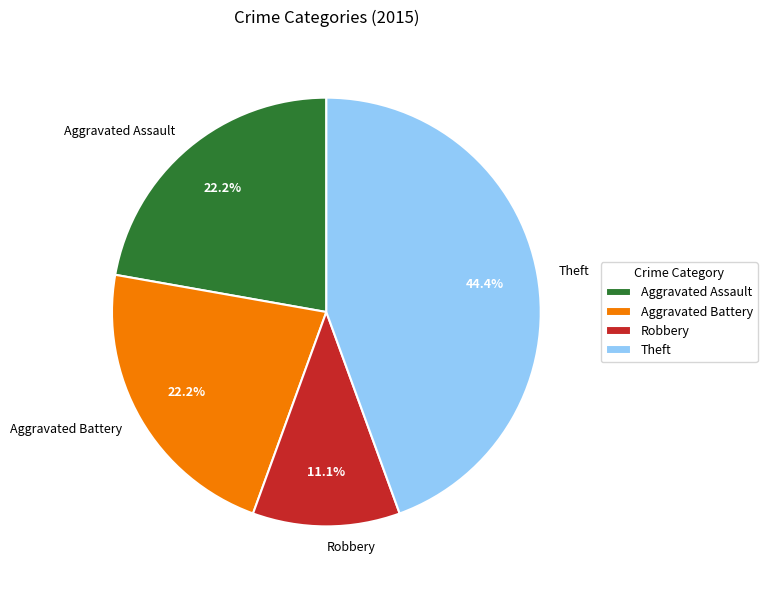

Count the number of slices in the pie.

4